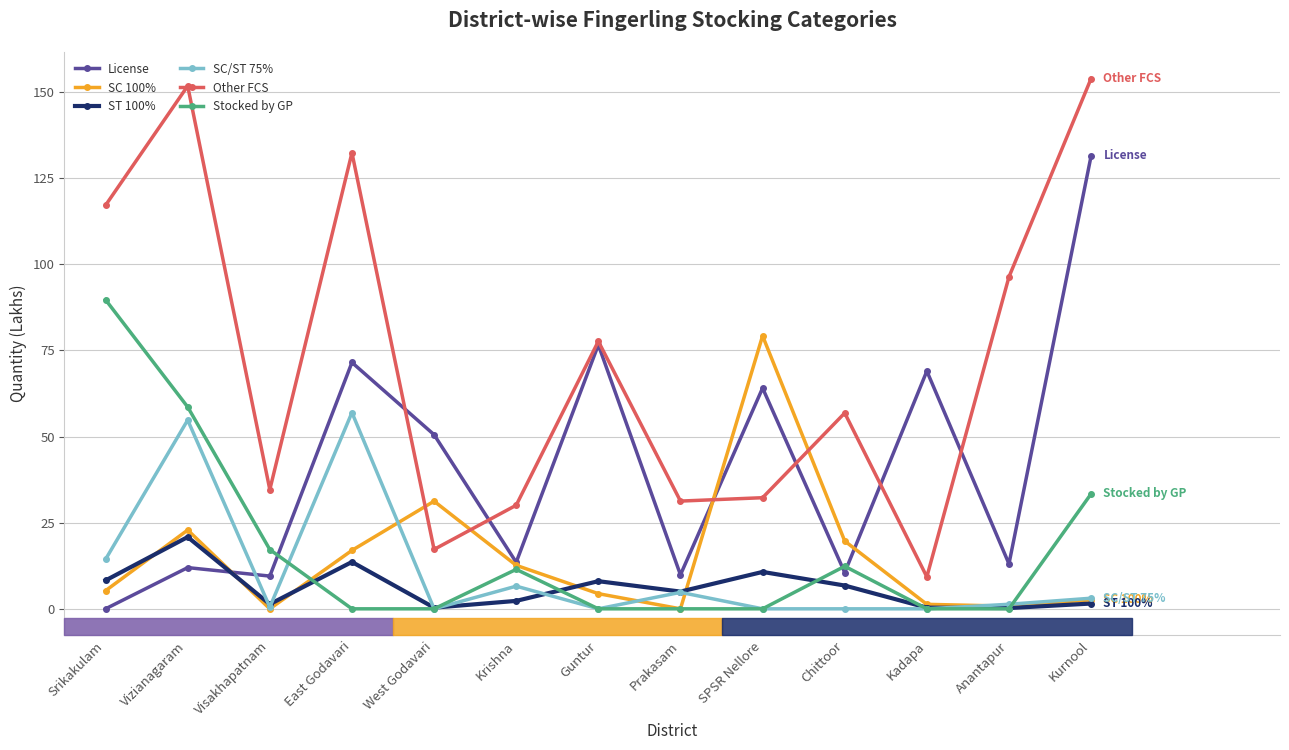

Is the value of License at Srikakulam greater than the value of Stocked by GP at Chittoor?

No